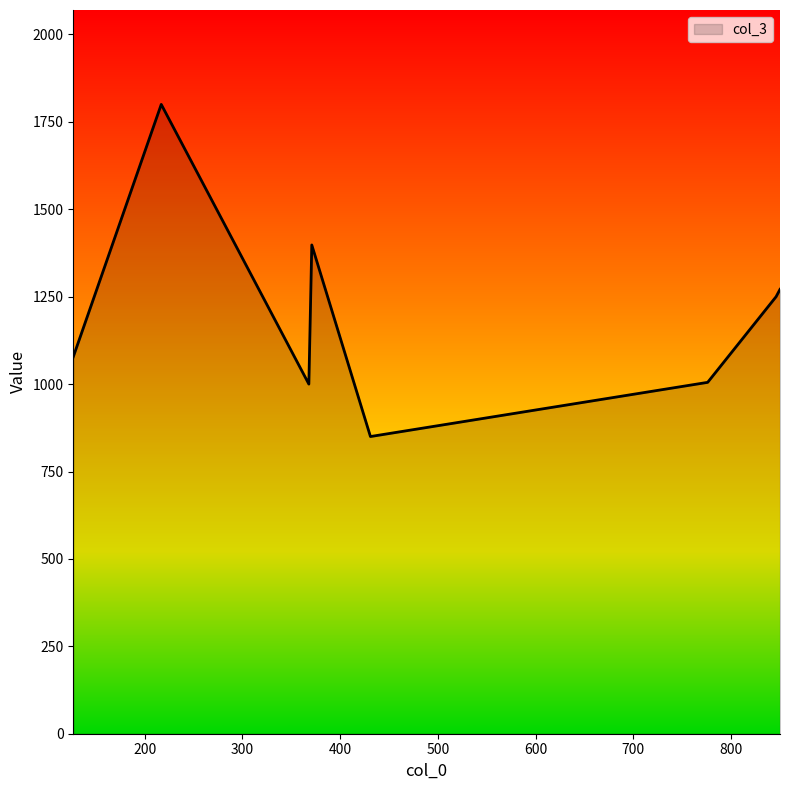

What is the difference between the maximum and minimum values?

950